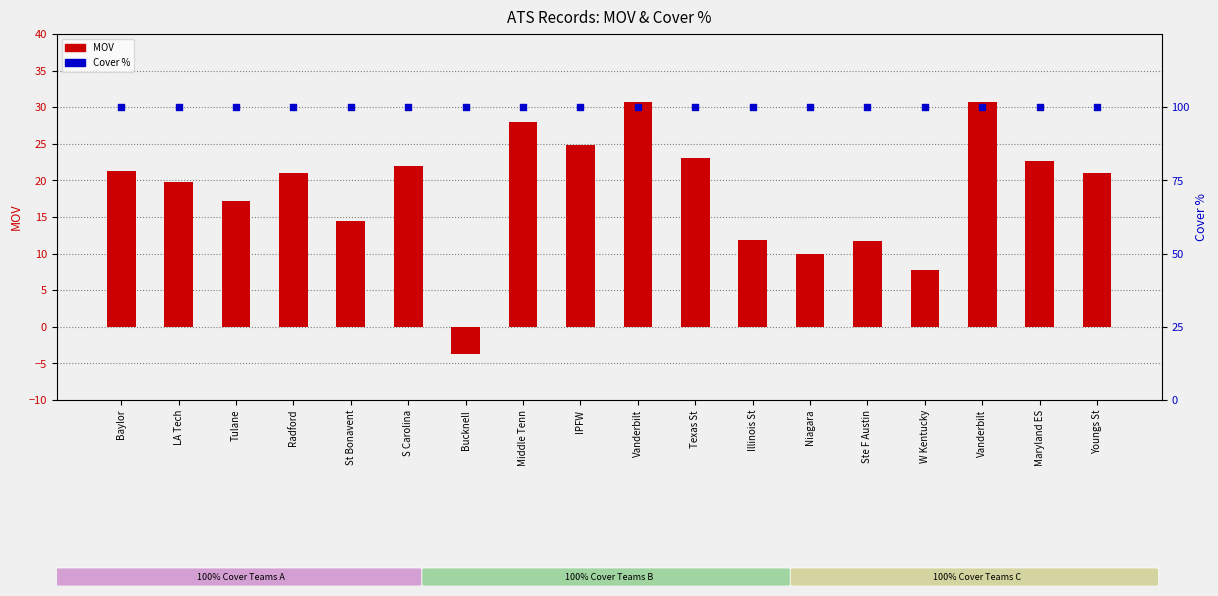

Which series reaches the minimum Y coordinate?

MOV